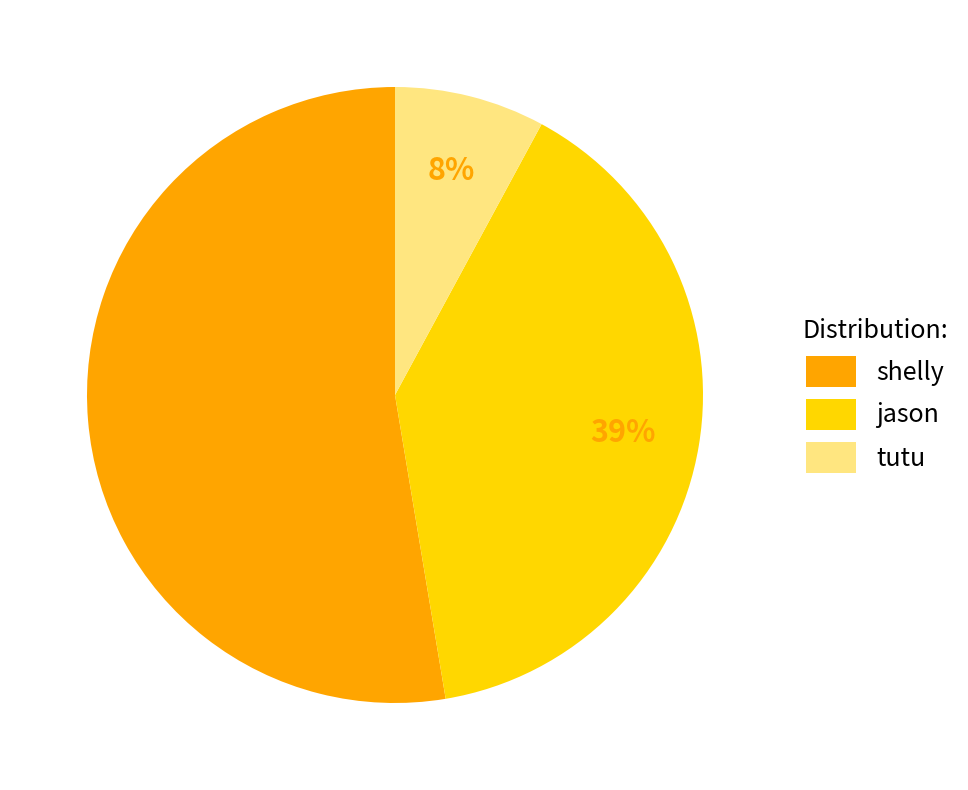

Do shelly and jason together represent more than half of the pie?

Yes